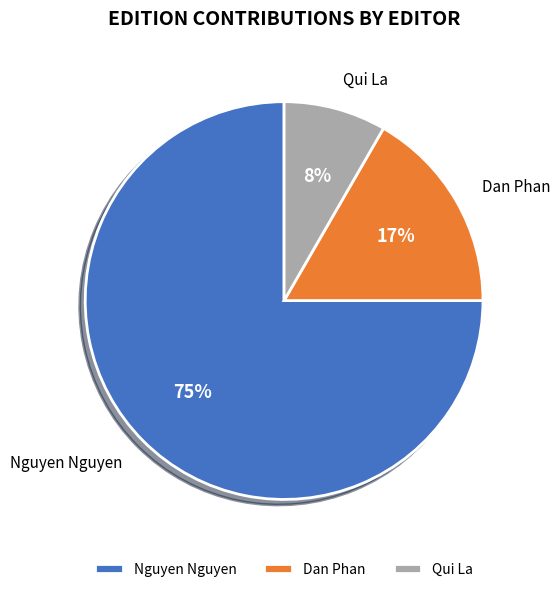

Which category has the biggest portion of the pie?

Nguyen Nguyen